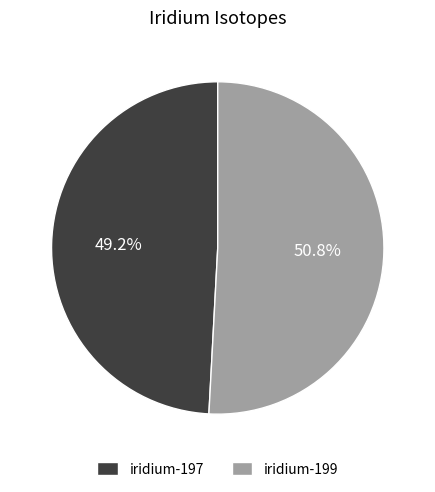

How many slices are in this pie chart?

2